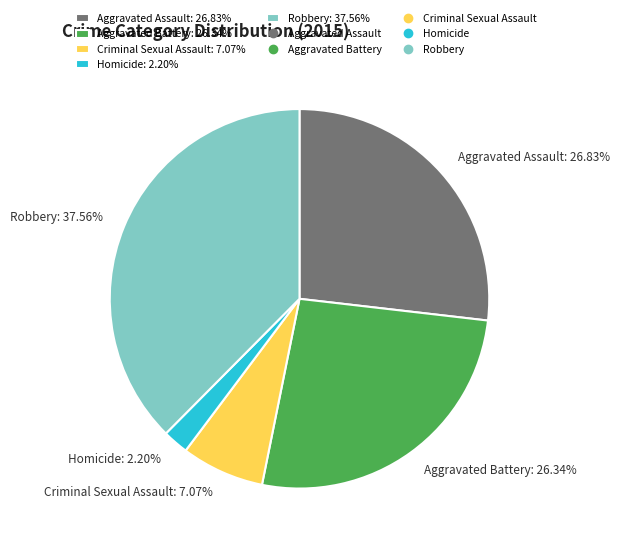

To the nearest percent, what is the combined percentage of Aggravated Assault and Aggravated Battery?

53%